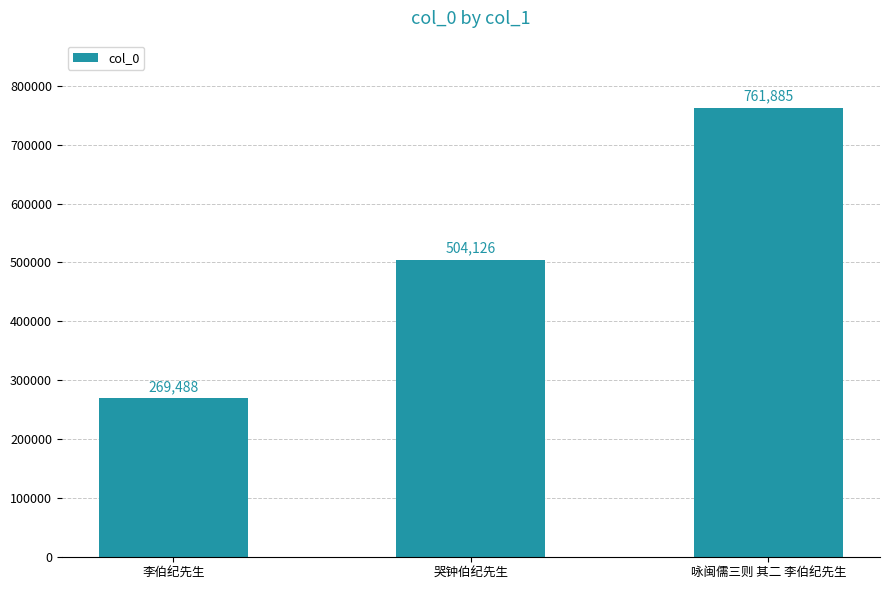

Between 咏闽儒三则 其二 李伯纪先生 and 哭钟伯纪先生, which is larger?

咏闽儒三则 其二 李伯纪先生